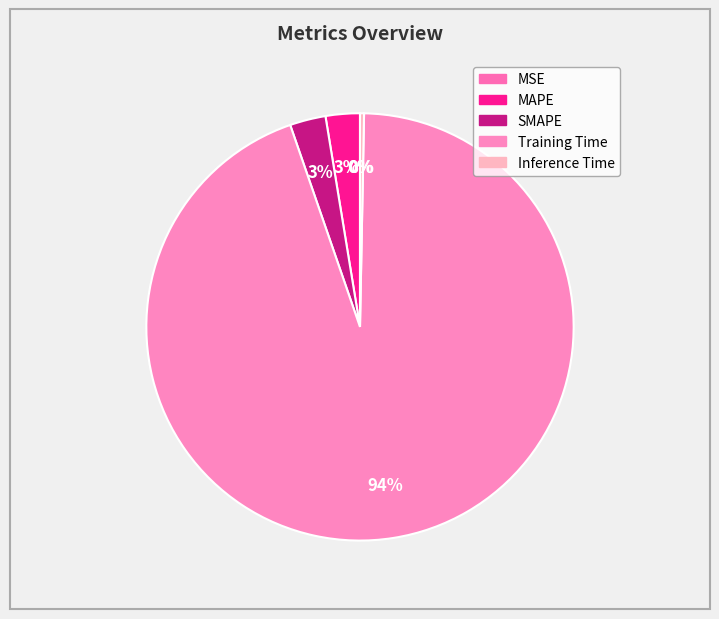

To the nearest percent, what portion does SMAPE represent?

3%